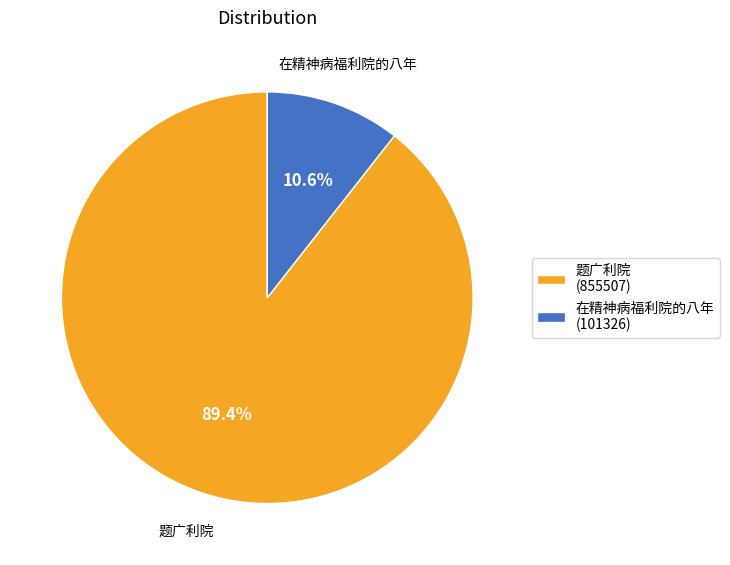

To the nearest percent, what portion does 在精神病福利院的八年 represent?

11%